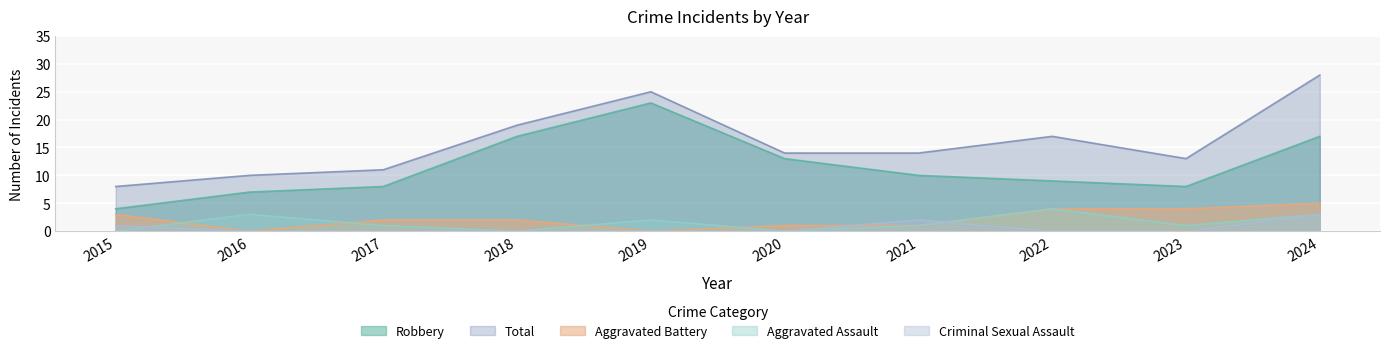

Which series has the widest spread of values?

Total